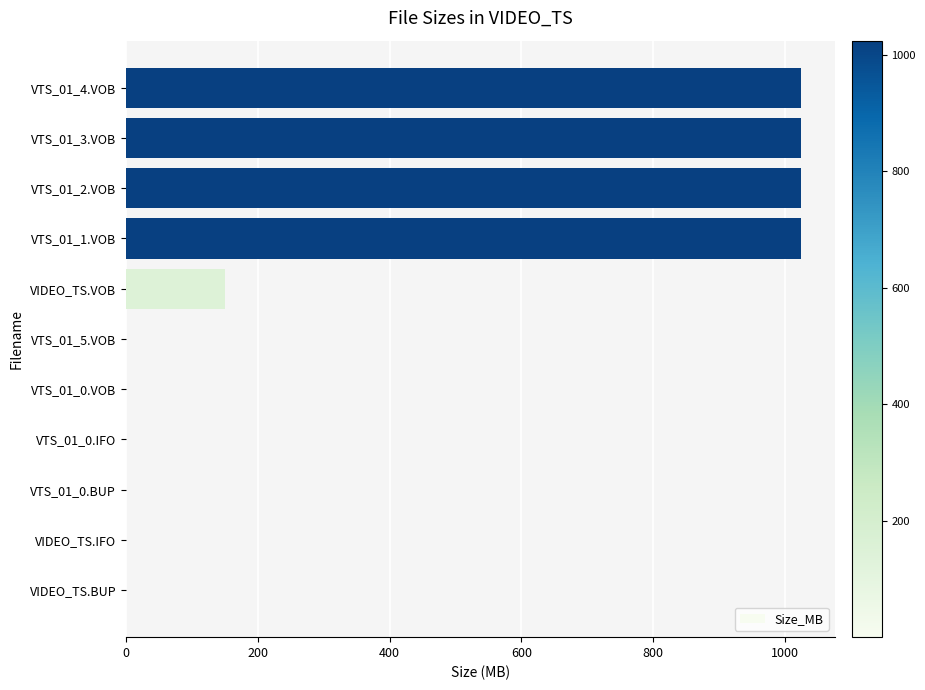

The value at VTS_01_1.VOB is 1675.7. True or false?

False